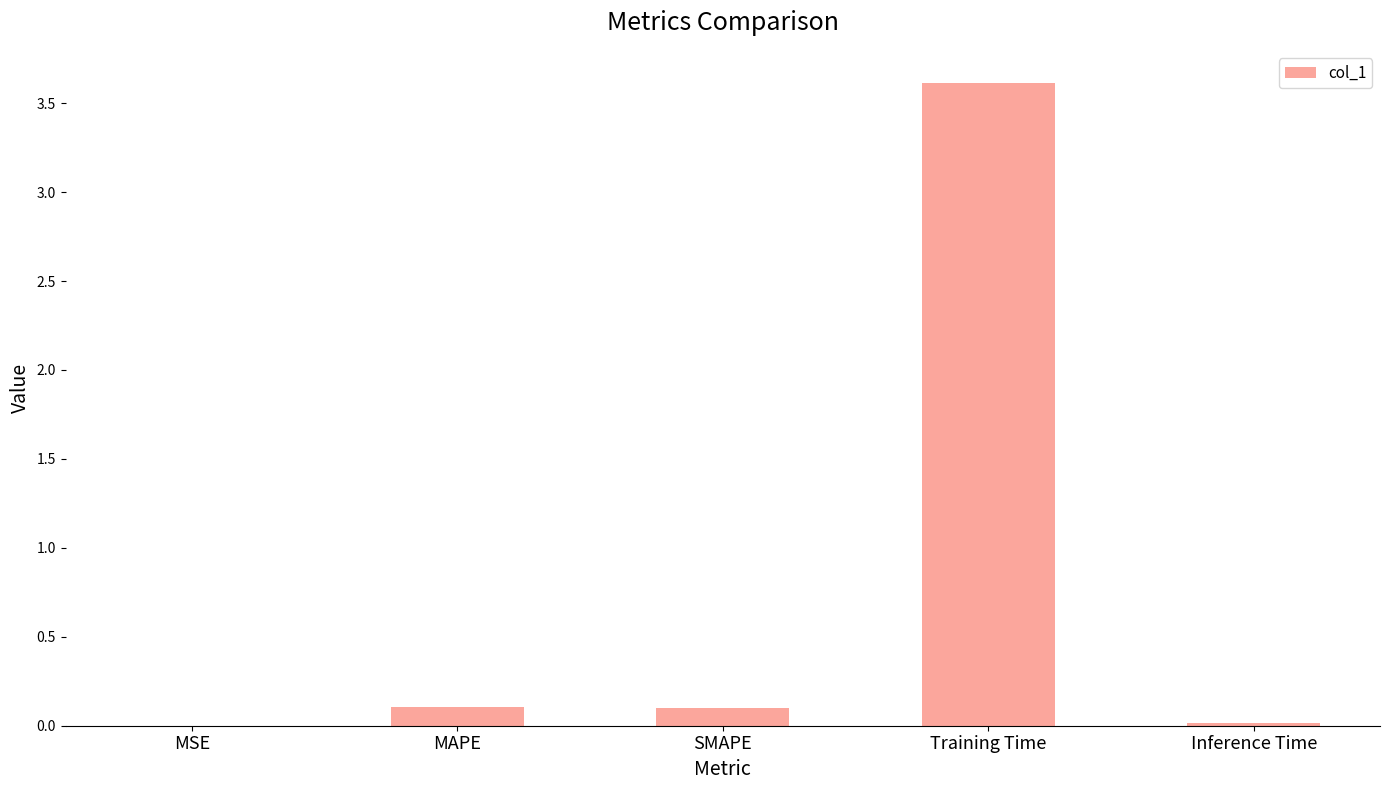

What is the difference between the values at SMAPE and Training Time?

3.5